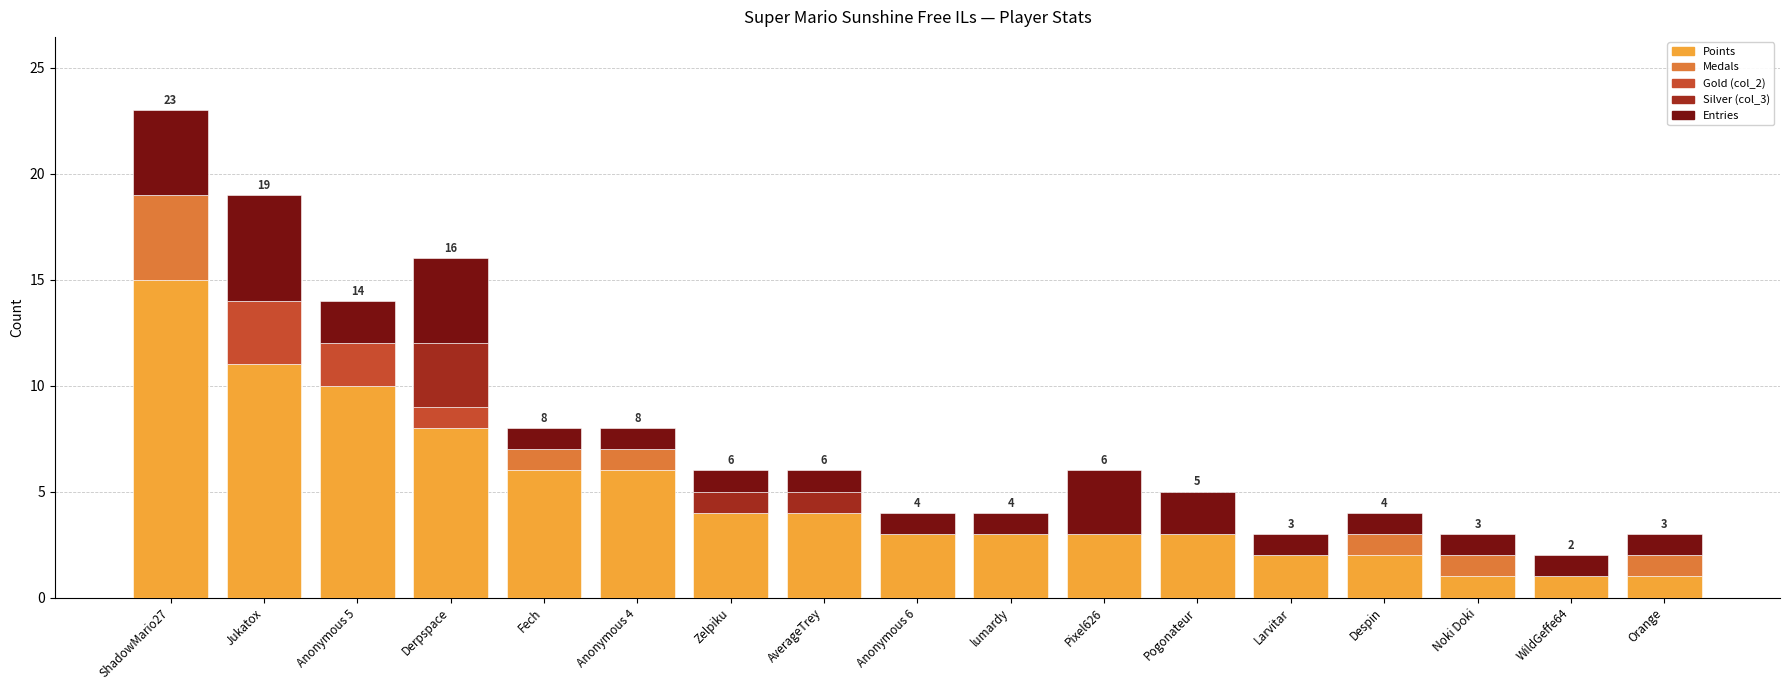

Is it true that Points equals 10 at Anonymous 5?

True